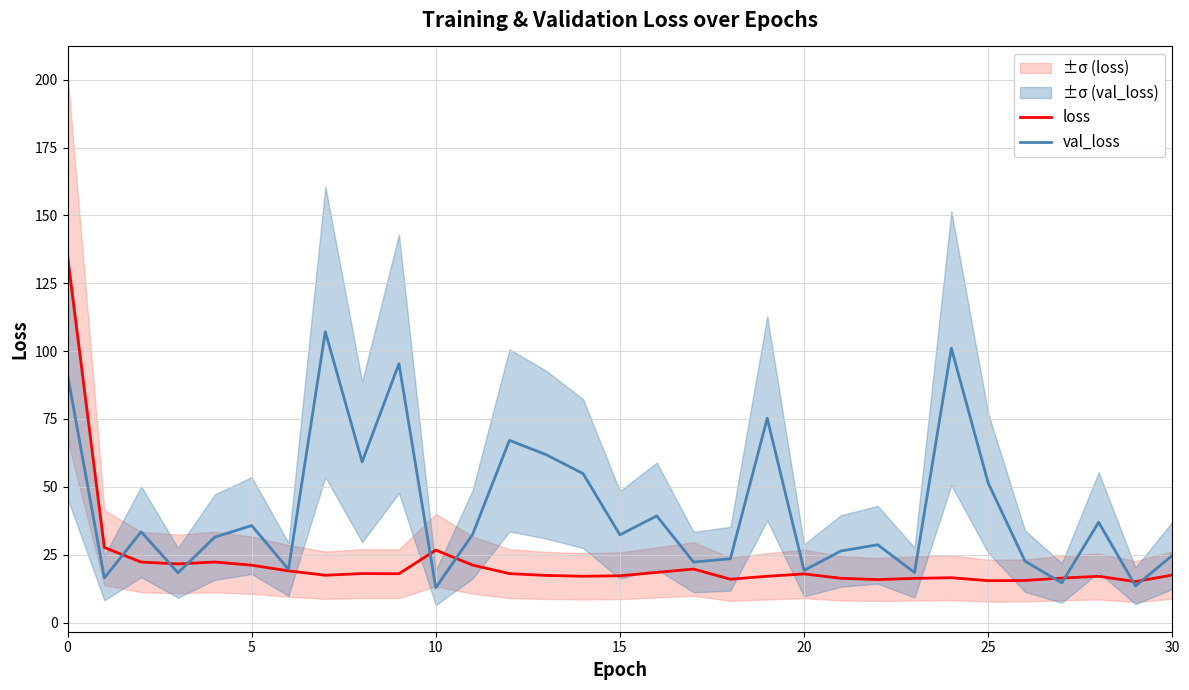

Count the number of categories in the chart.

31